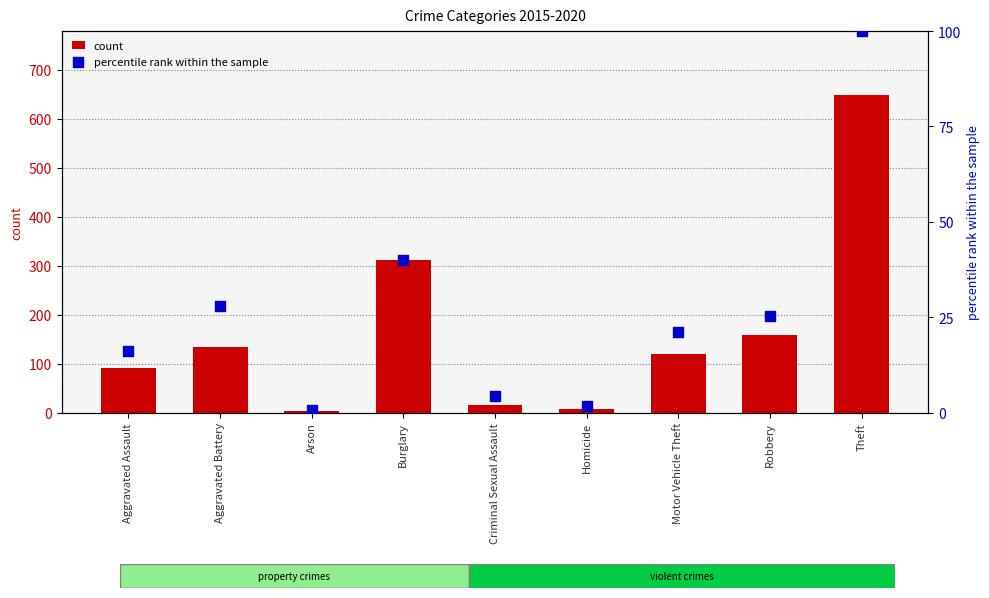

Is the value of percentile rank within the sample at Motor Vehicle Theft greater than the value of count at Robbery?

No